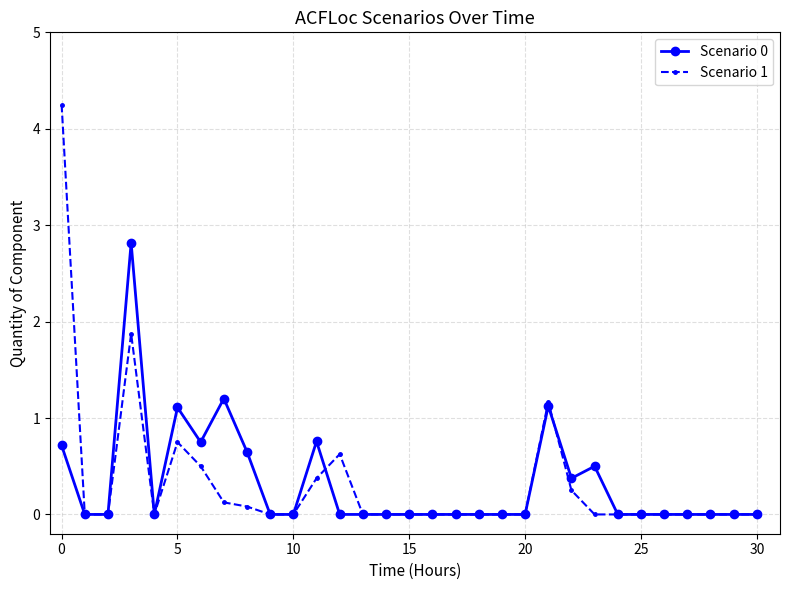

What are all the series names shown in the legend?

Scenario 0, Scenario 1